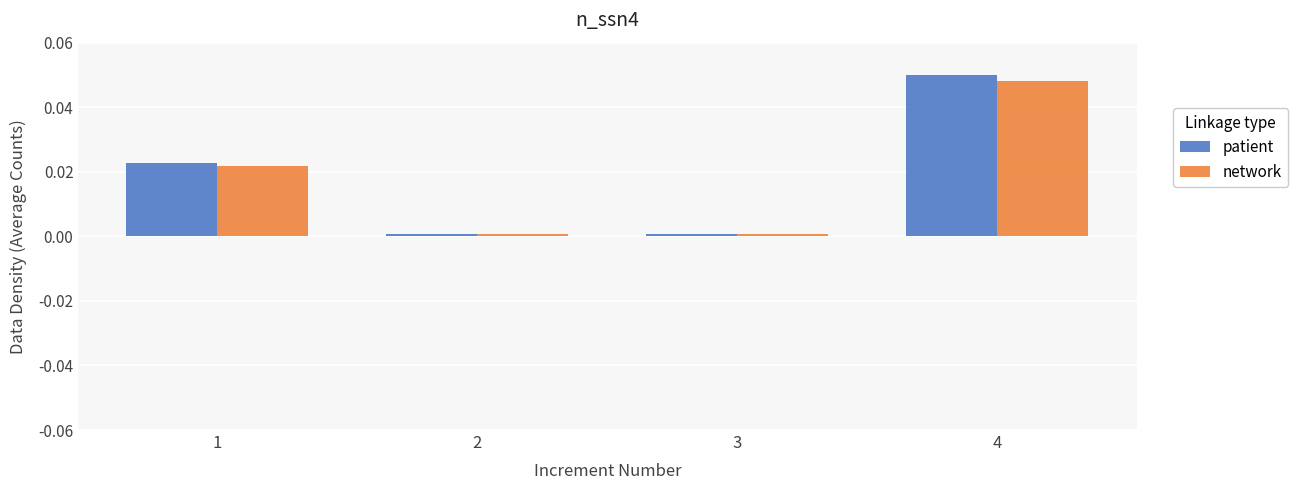

At which category is the sum across all series the highest?

4